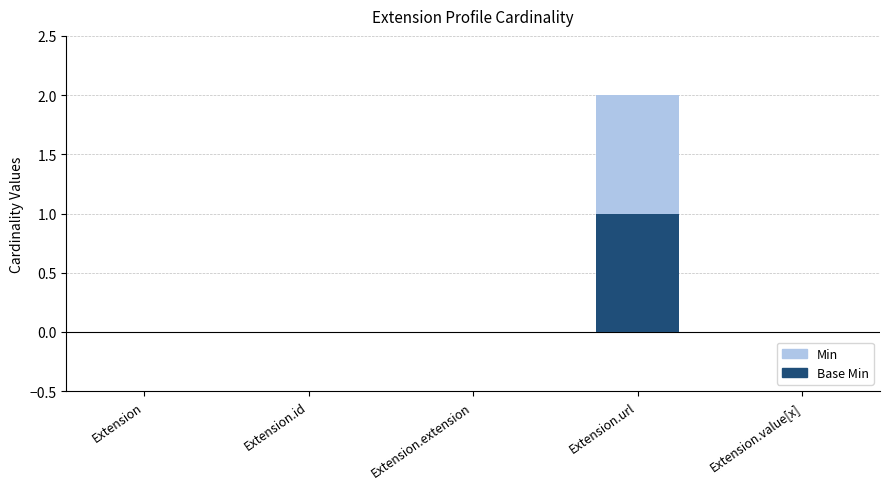

What are all the series names shown in the legend?

Min, Base Min